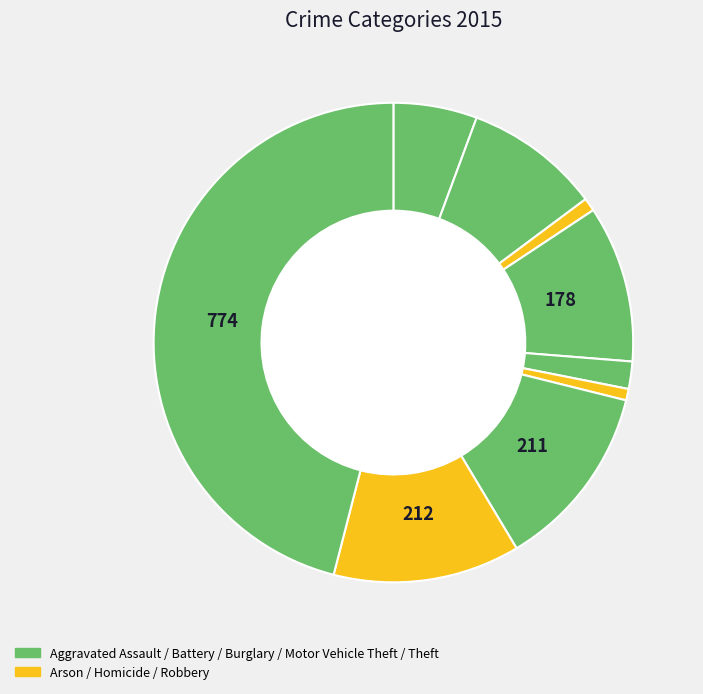

Count the number of slices in the pie.

9